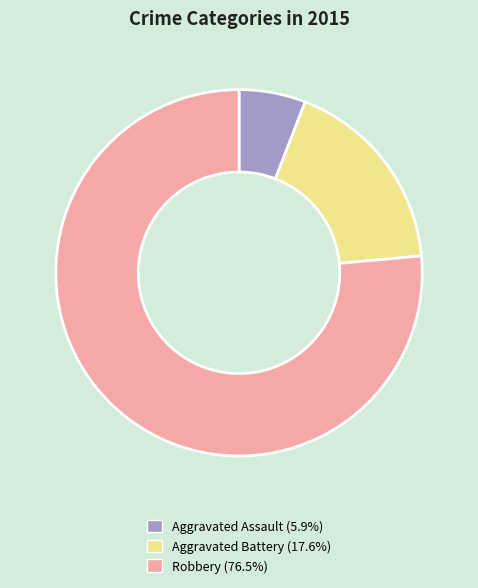

What is the smallest slice in the pie chart?

Aggravated Assault